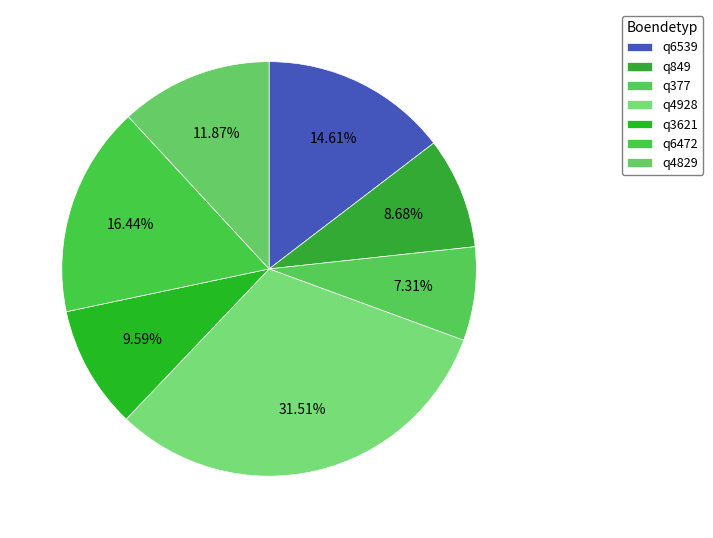

The q3621 slice represents 10% of the pie. True or false?

True